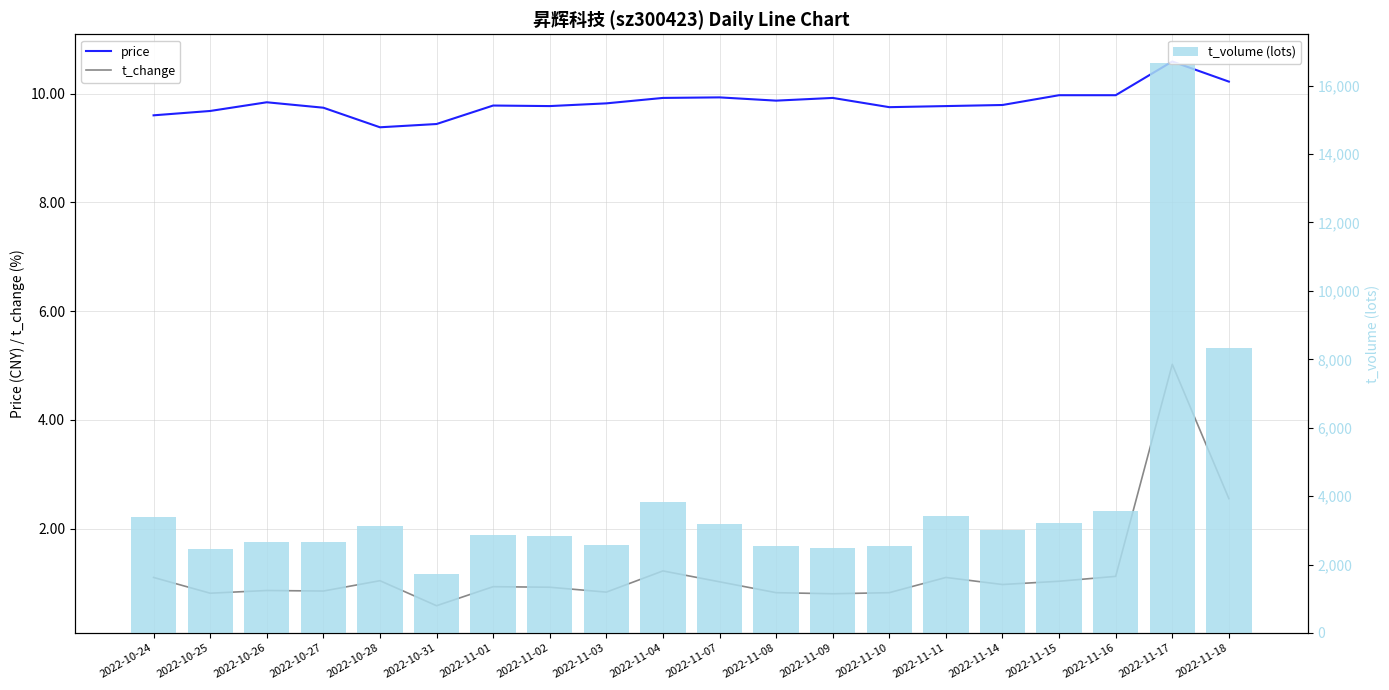

At which category does the chart reach its minimum across all series?

2022-10-31